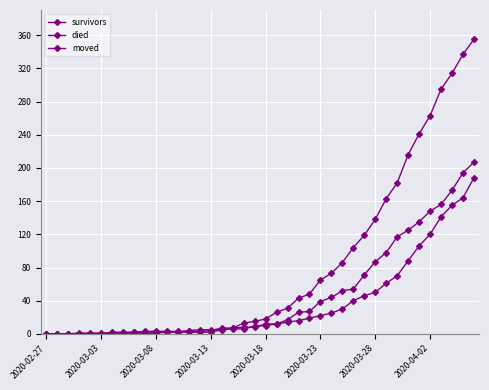

Is this an area chart (filled region under the line)?

No